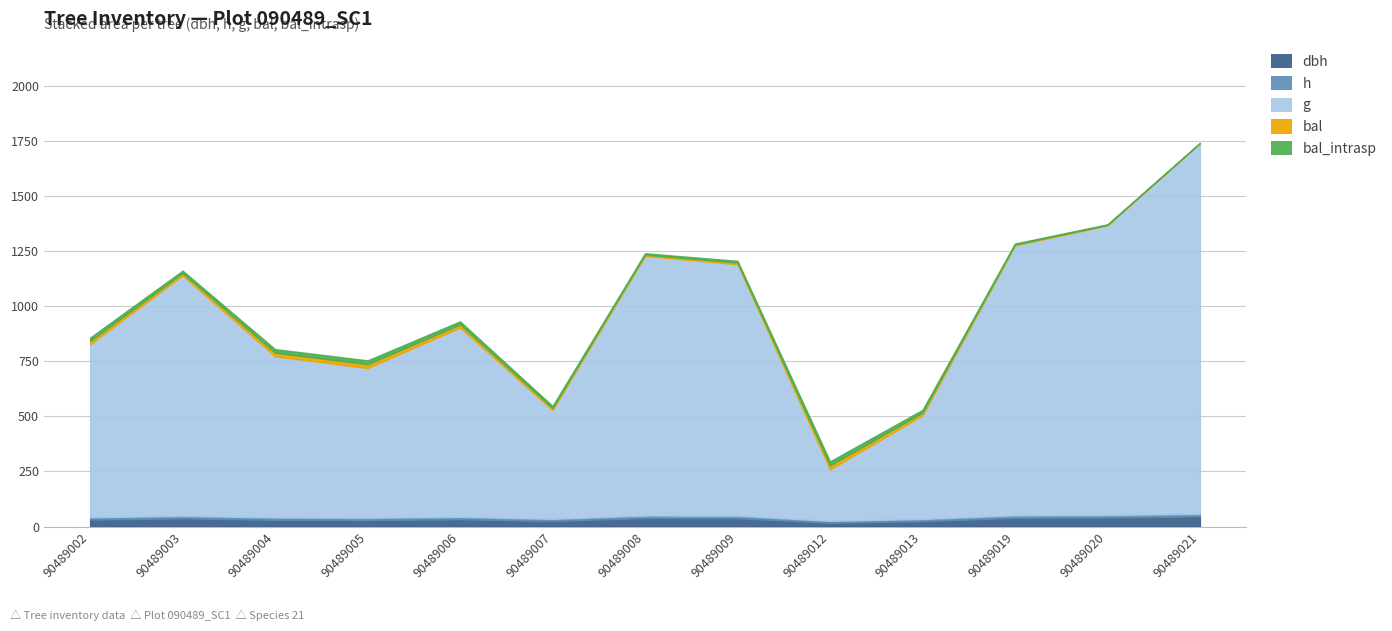

Which series has the widest spread of values?

g